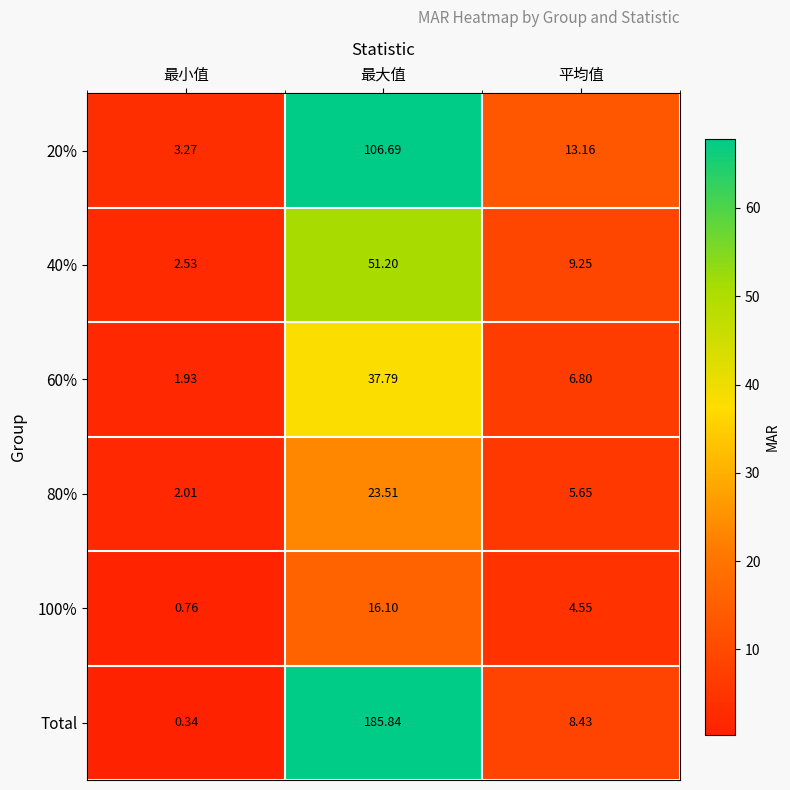

Rank the categories by 40% value from highest to lowest.

最大值, 平均值, 最小值